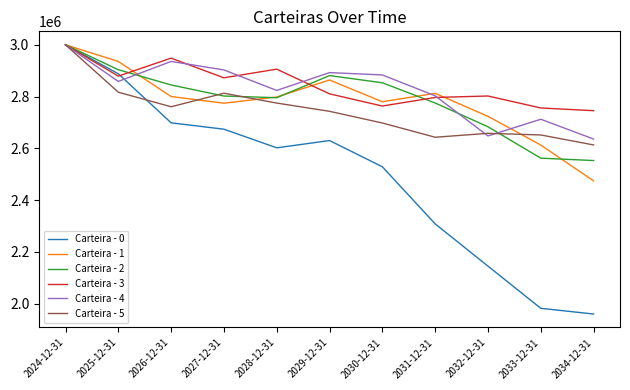

What is the spread (max minus min) of values at 2025-12-31?

118856.0